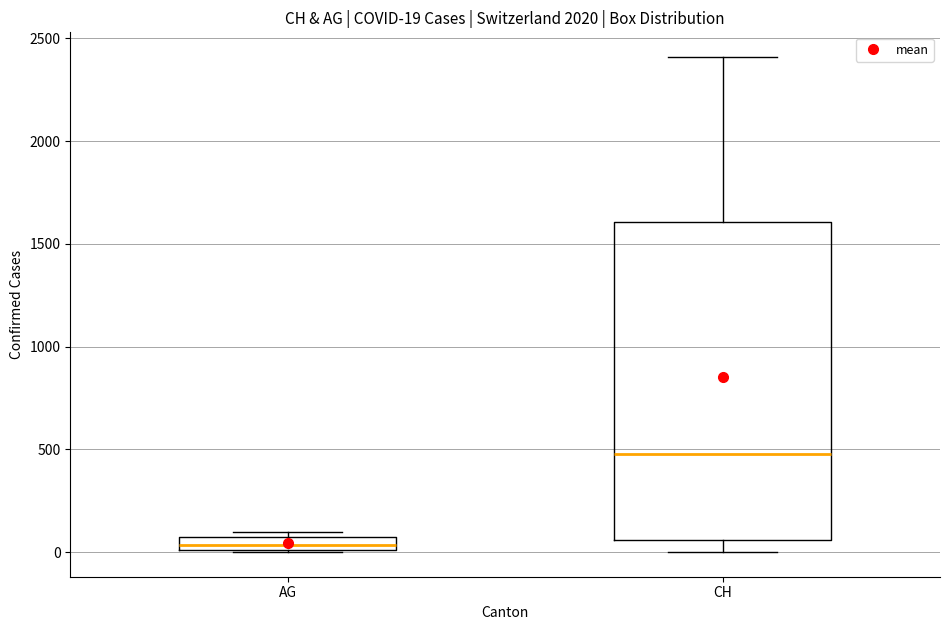

Which box has the lowest median line?

AG